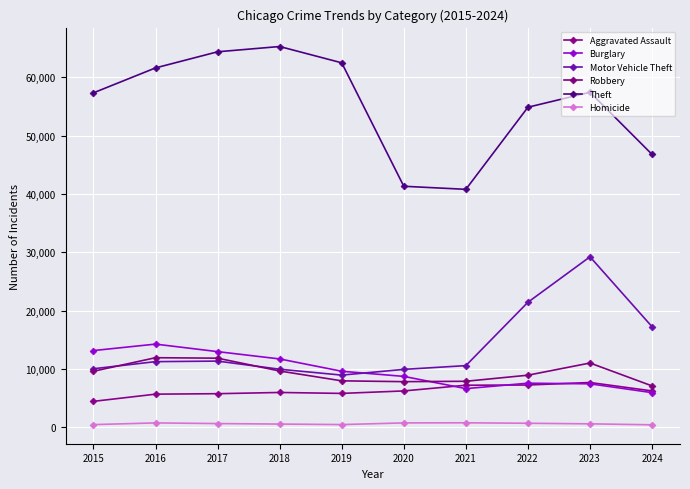

What is the value of the Homicide point at the 7th from the left?

804